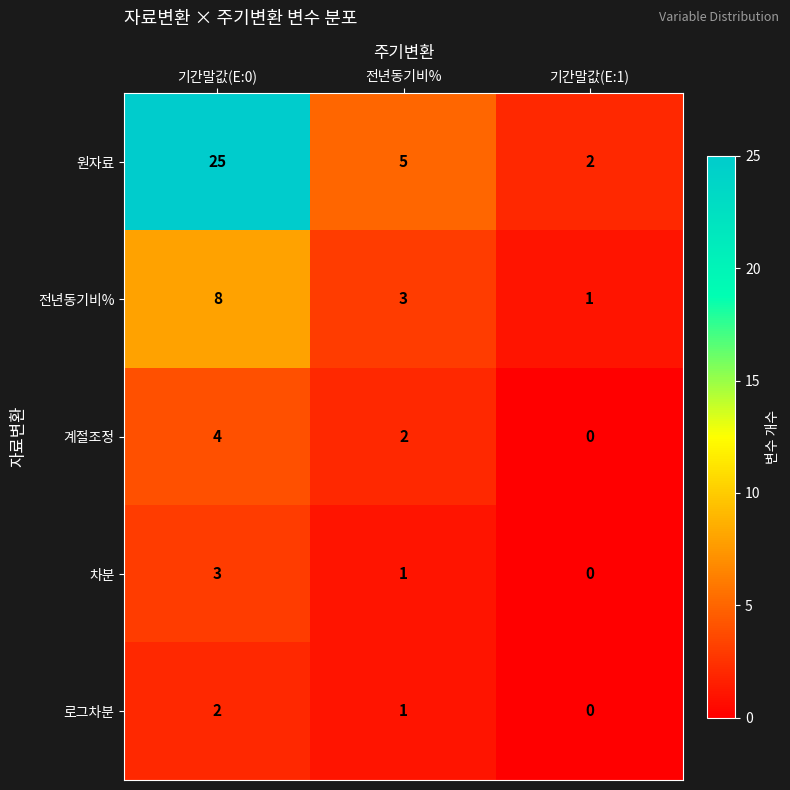

List the labels in order of 로그차분 value, largest first.

기간말값(E:0), 전년동기비%, 기간말값(E:1)